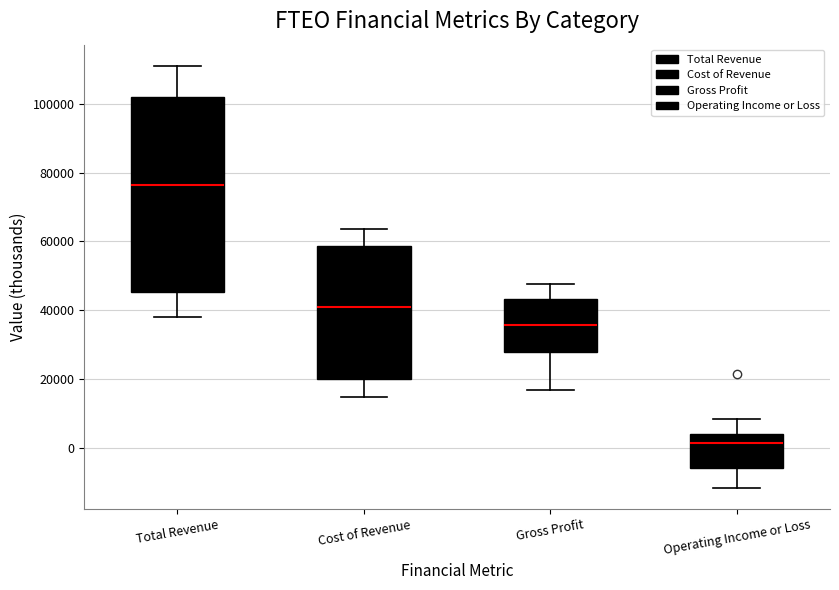

Where is the lower edge of the box for Operating Income or Loss on the y-axis? The values are not printed on the chart, so give them approximately, as read against the axis.

-6000